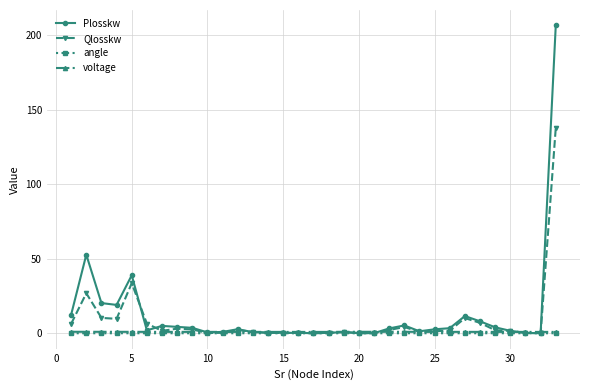

In angle, how many points are lower than both neighbors (excluding endpoints)?

5